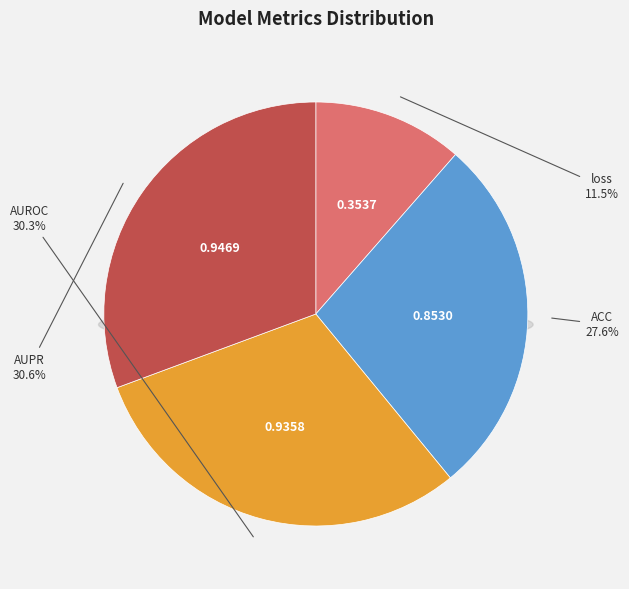

Does AUROC account for over 50% of the chart?

No